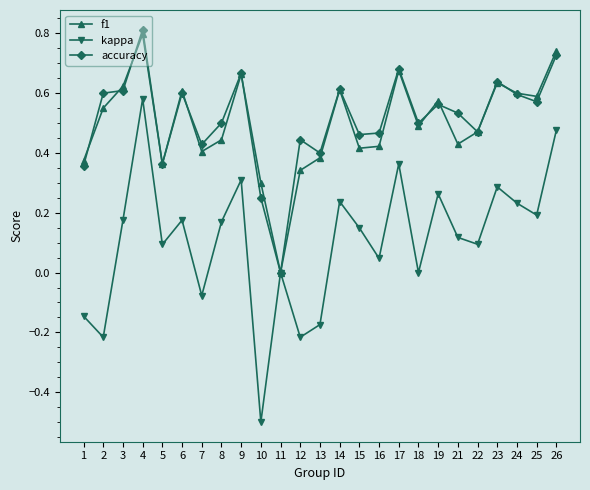

At which category is the sum across all series the highest?

4